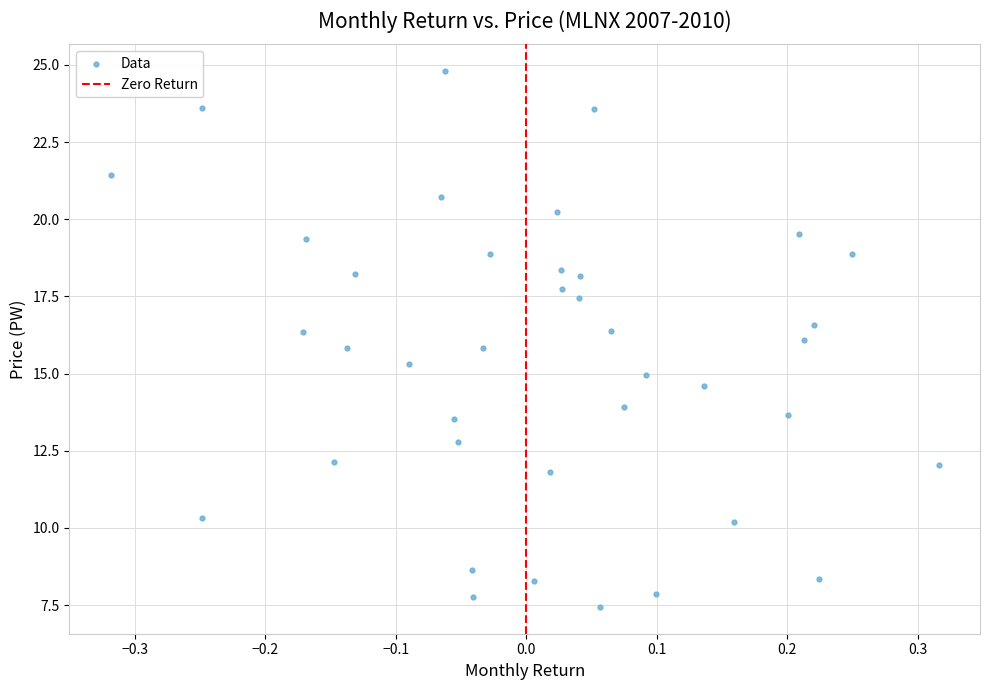

What is the range of X values (max minus min)?

0.6